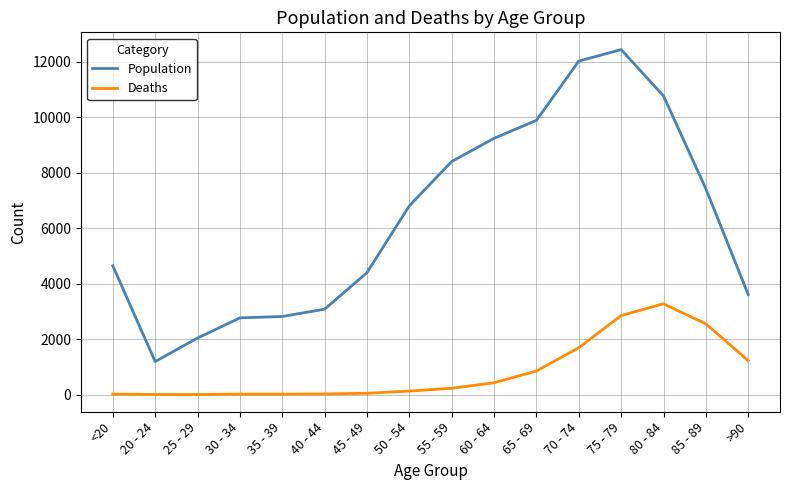

Is it true that Deaths equals 1259 at 80 - 84?

False